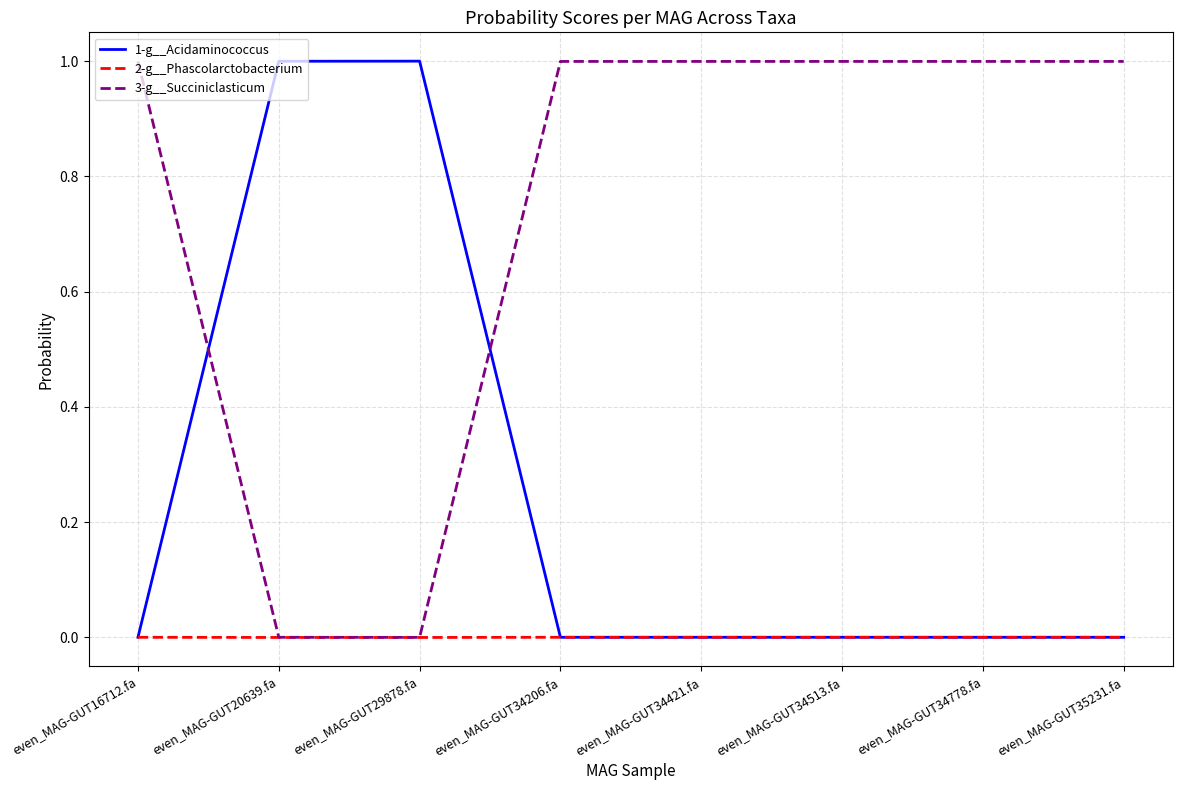

Rank the series by their average value, from highest to lowest.

3-g__Succiniclasticum, 1-g__Acidaminococcus, 2-g__Phascolarctobacterium